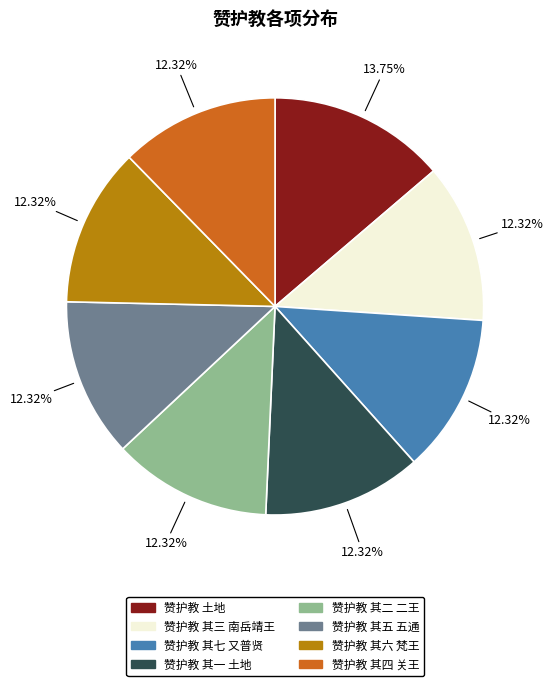

What is the largest slice in the pie chart?

赞护教 土地